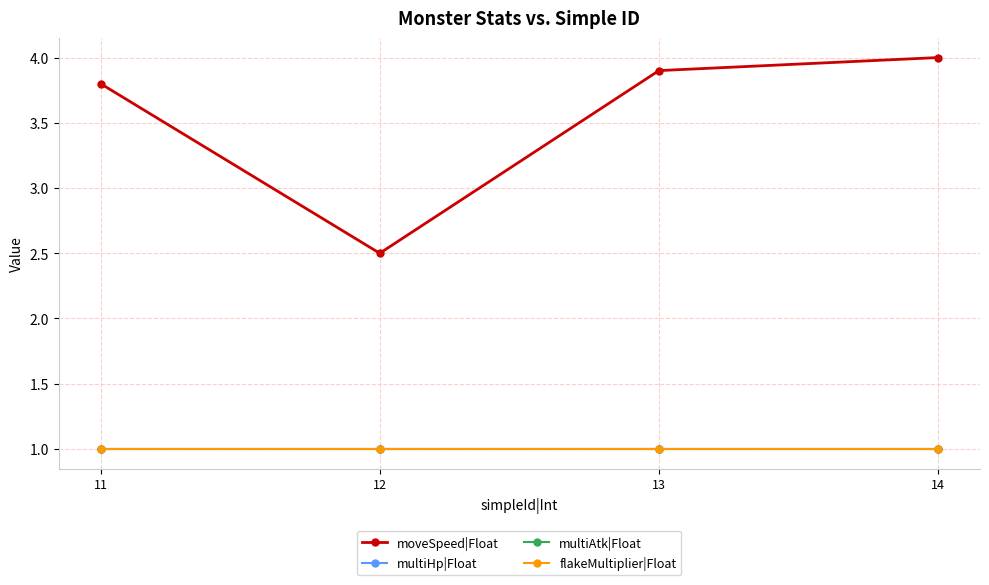

The moveSpeed|Float series shows 4.0 at 14. True or false?

True